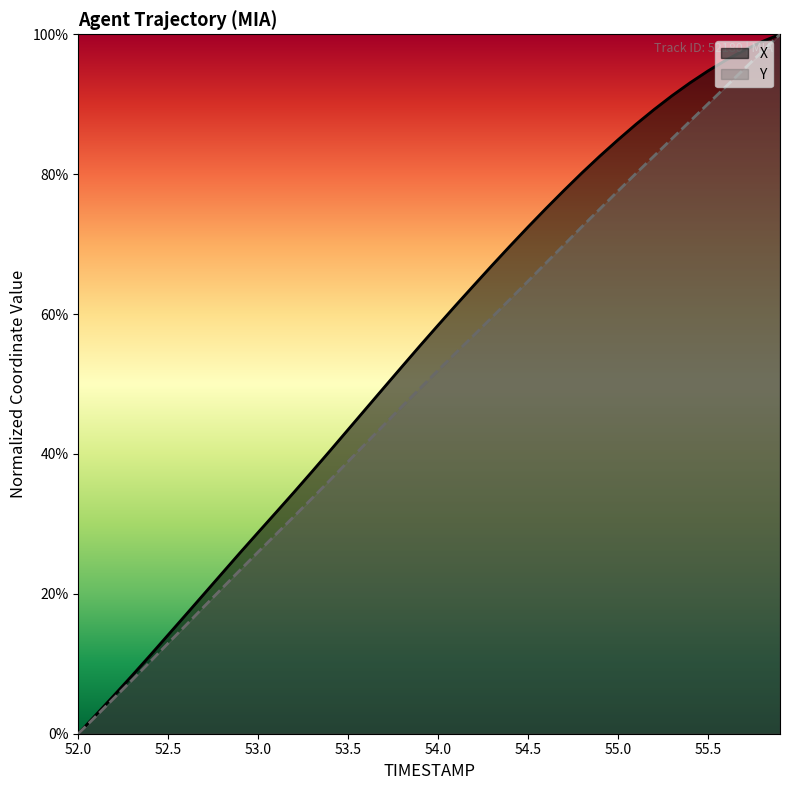

The X series shows 0.5 at 53.2. True or false?

False